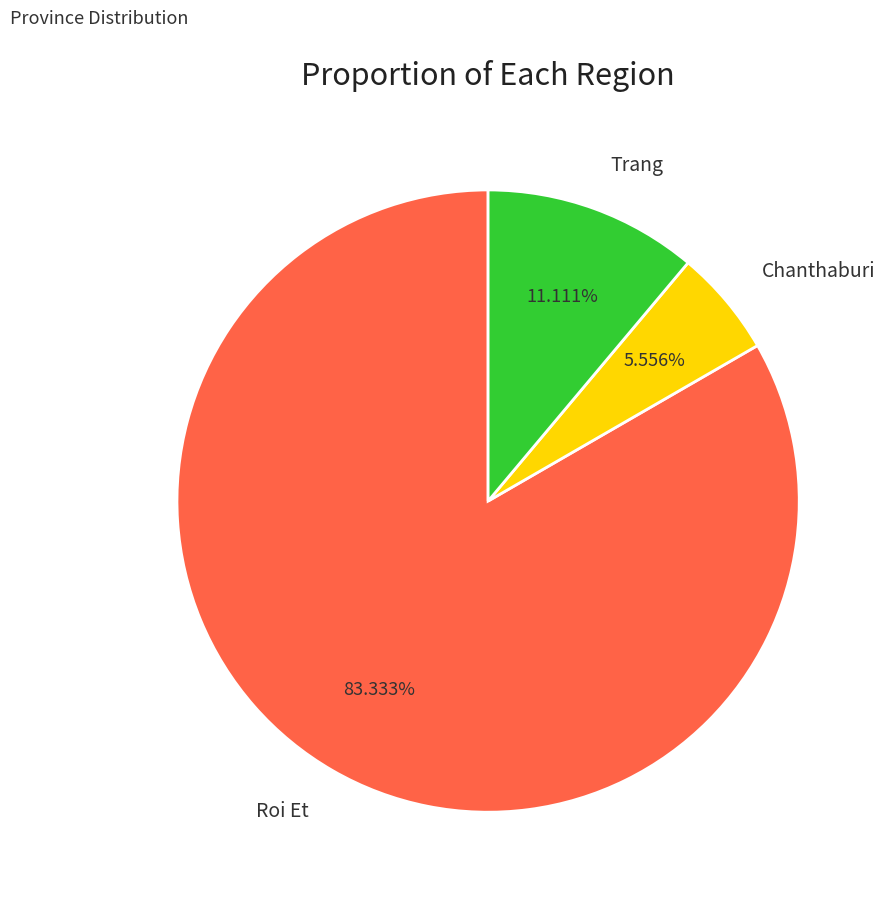

To the nearest percent, what portion does Chanthaburi represent?

6%